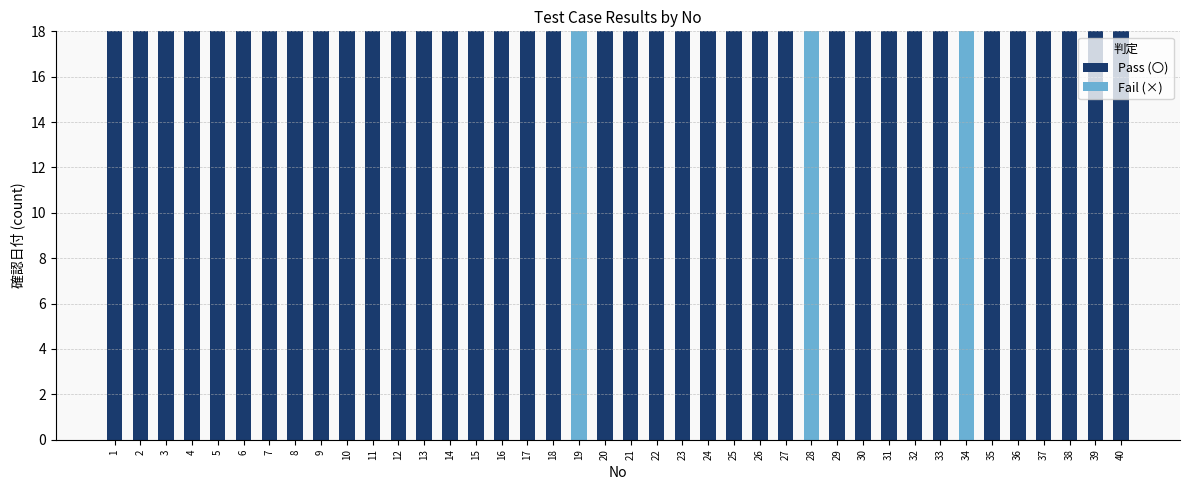

What is the sum of the Pass (〇) values at 3 and 24?

36